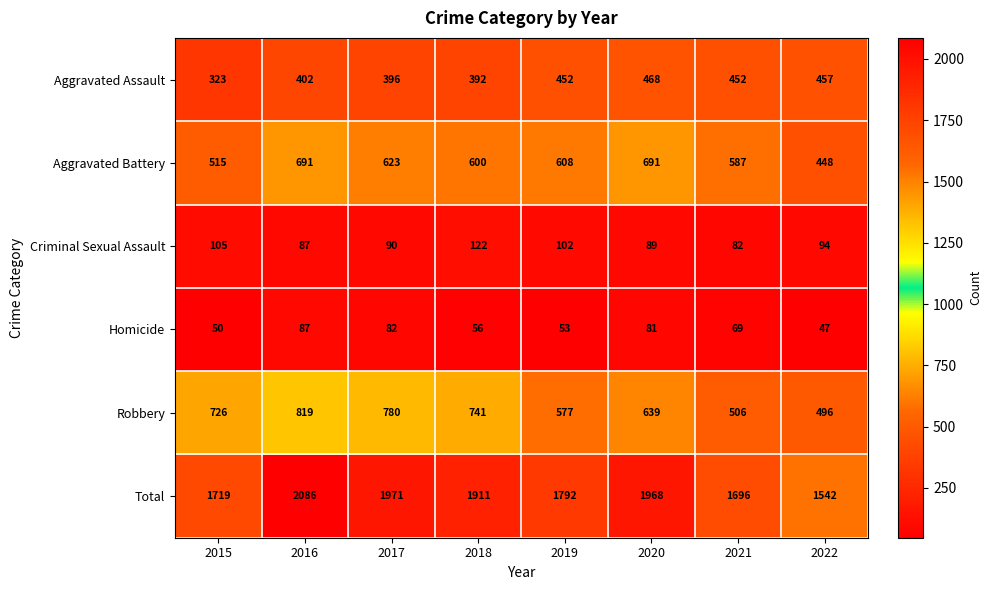

Is it true that Criminal Sexual Assault equals 158 at 2022?

False